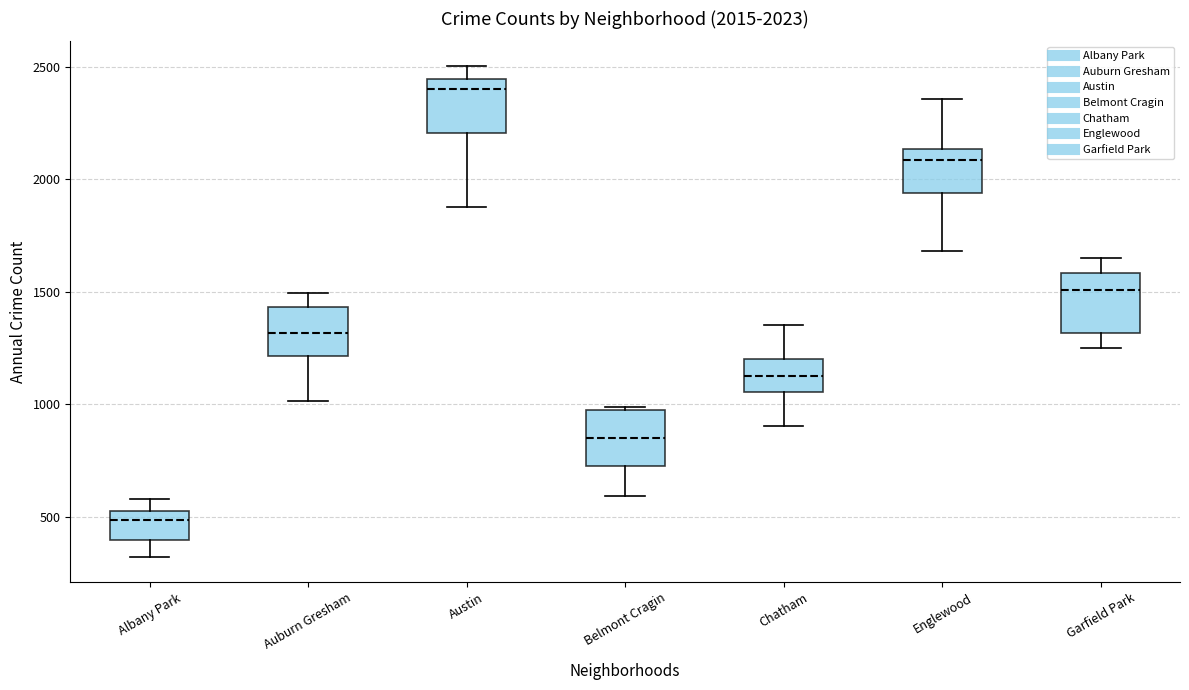

Which box has the highest median line?

Austin